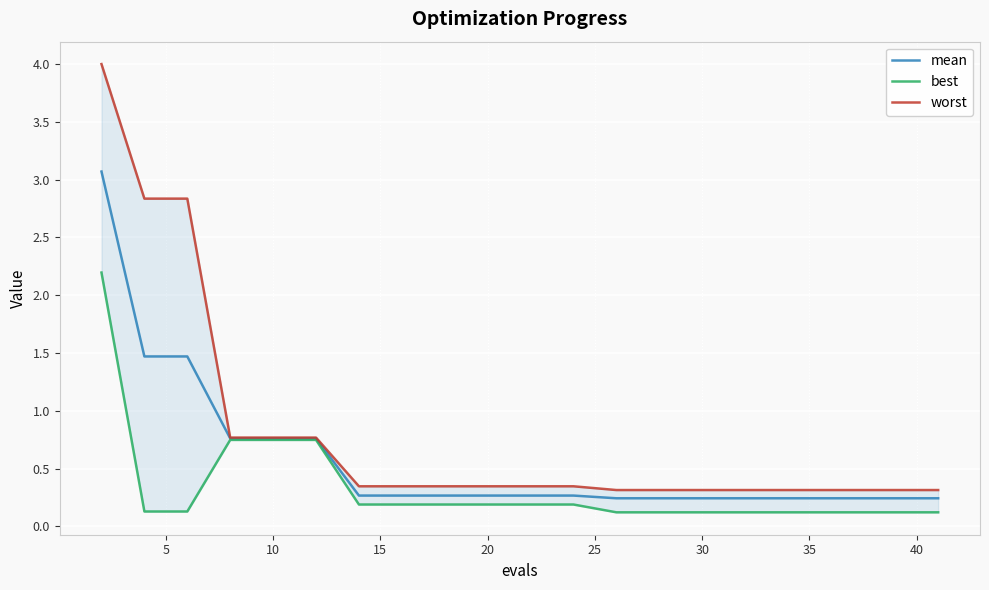

Count the number of categories in the chart.

20